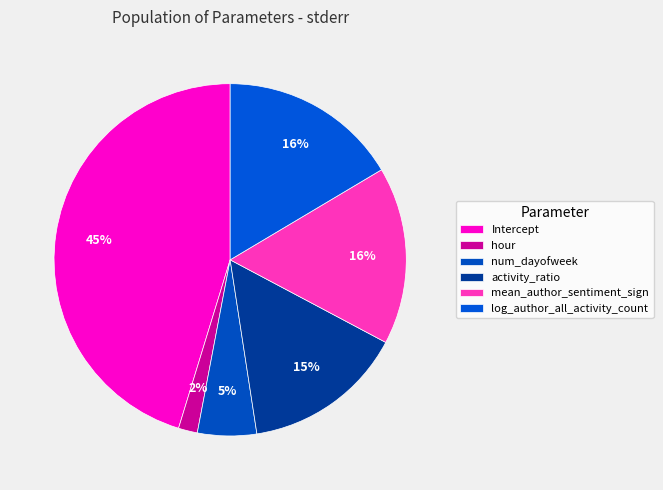

Which has a higher value, hour or activity_ratio?

activity_ratio